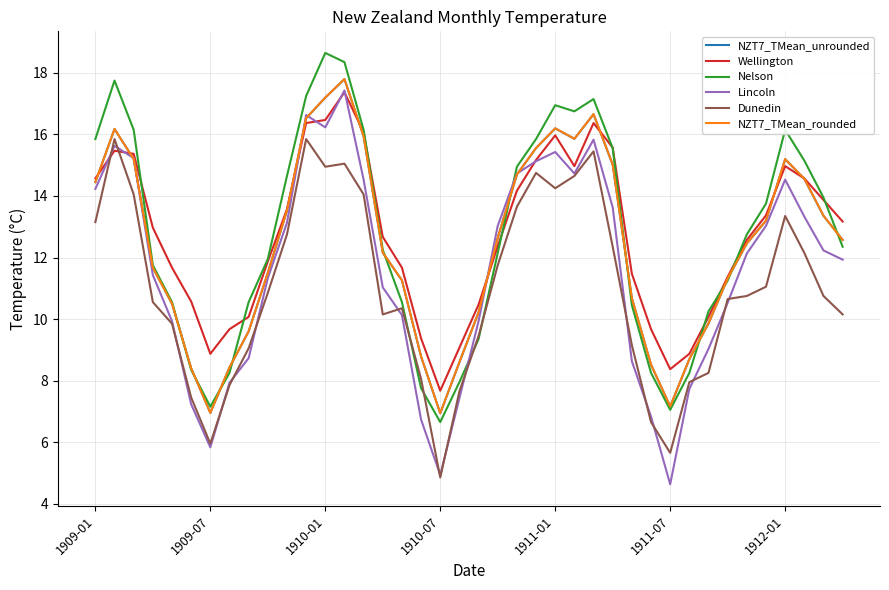

What is the minimum value for Wellington?

7.7